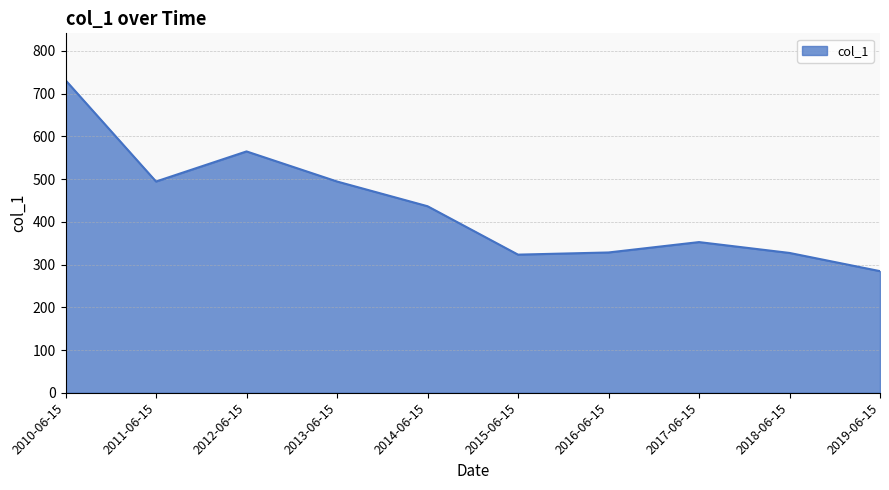

Which label corresponds to the largest value in the chart?

2010-06-15